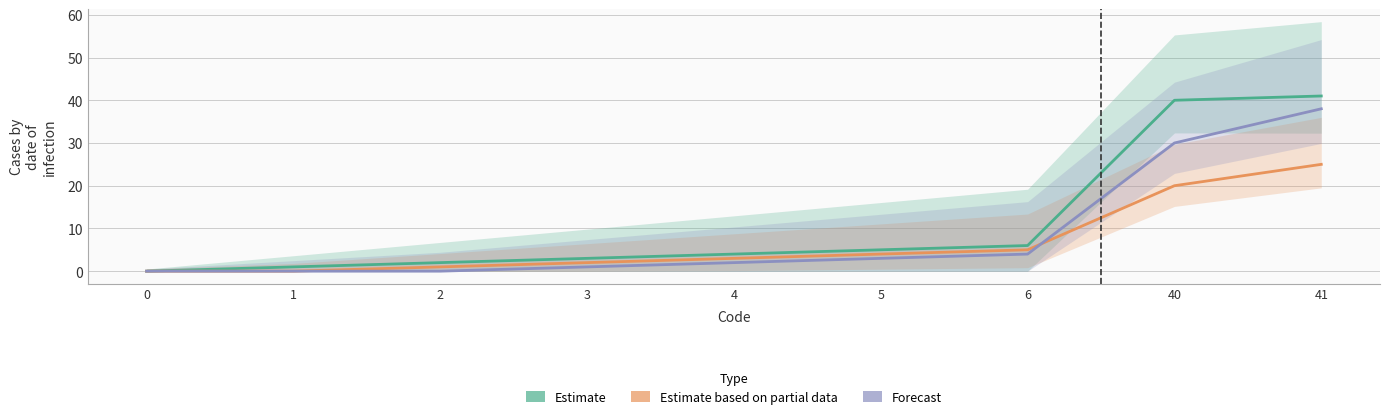

Is it true that Estimate based on partial data equals 3 at 3?

False